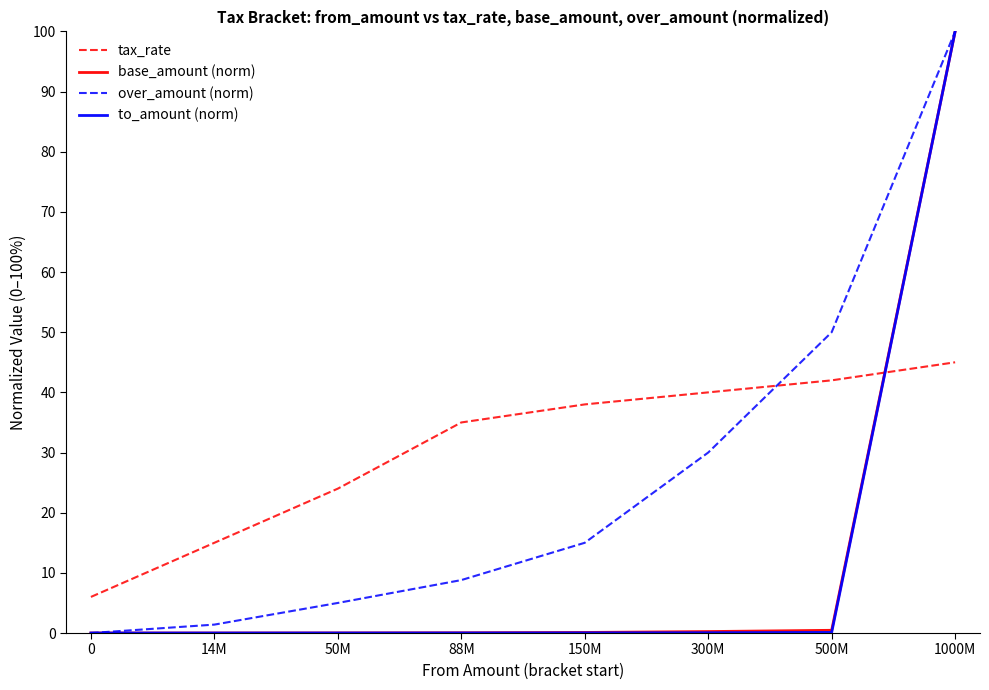

What position from the left is 1000M?

8